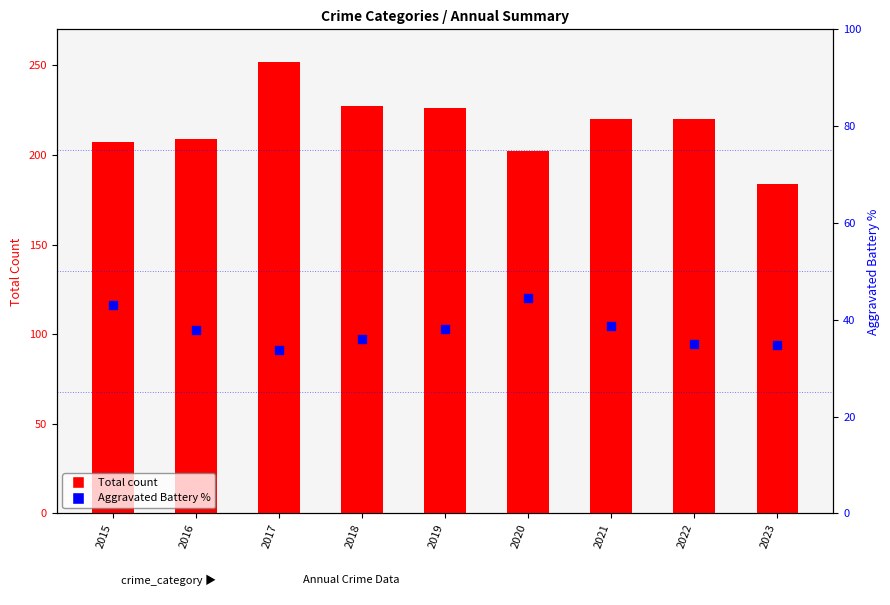

Is the value of Aggravated Battery % at 2019 greater than the value of Total at 2016?

No